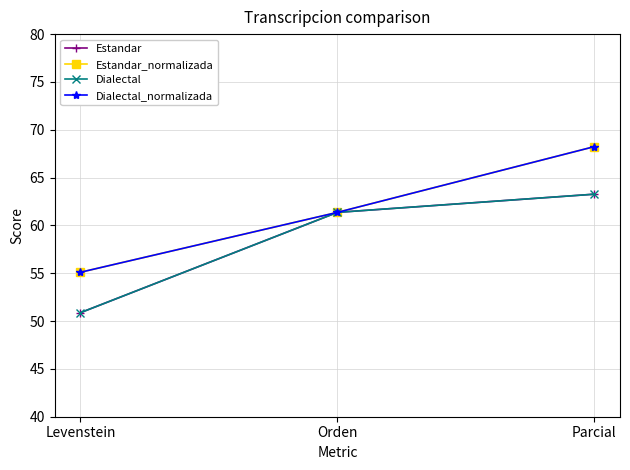

Does the chart have visible grid lines?

Yes